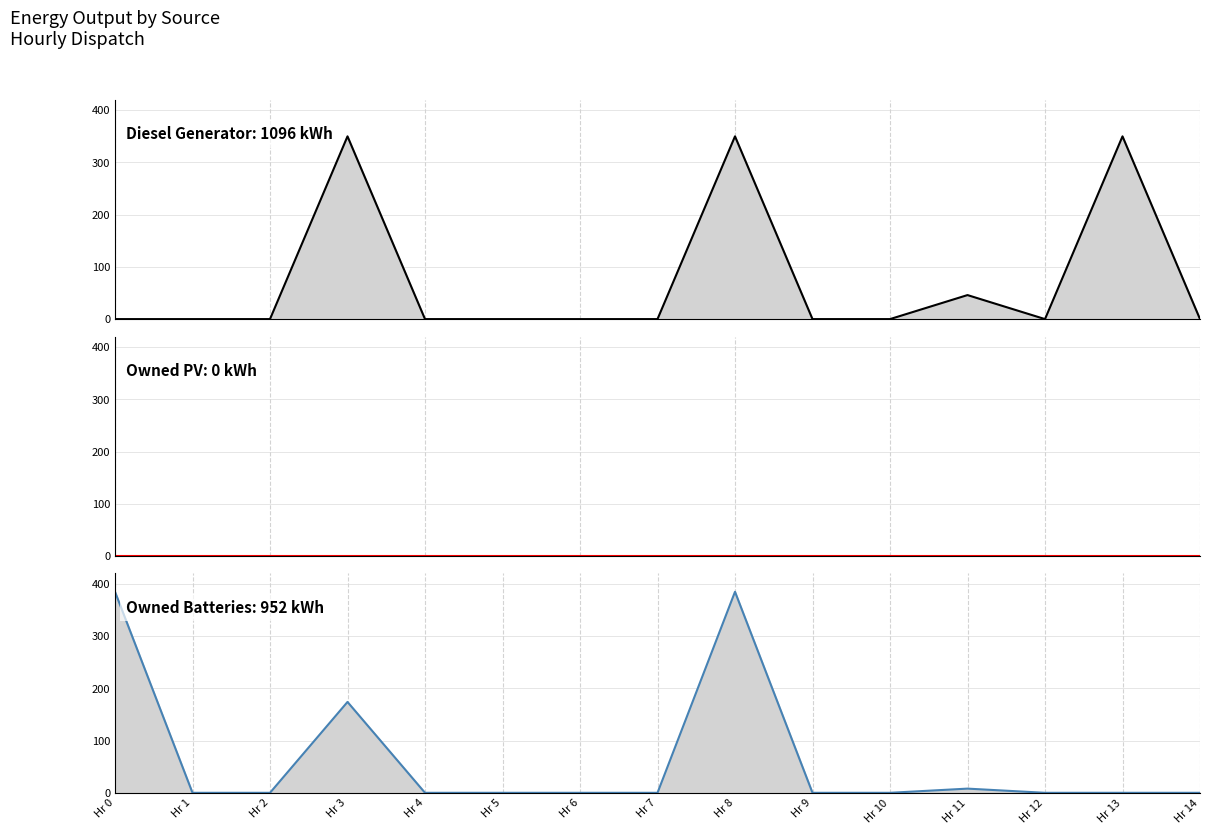

How many values in the Owned Batteries series exceed 0?

4